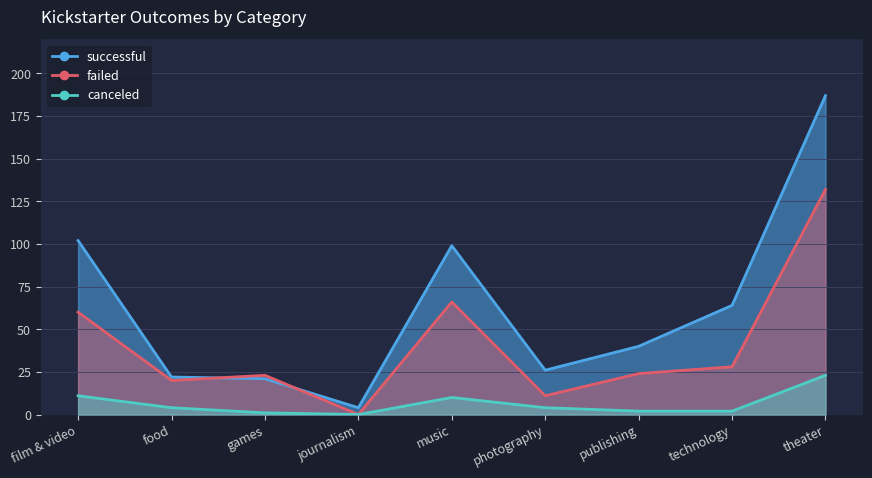

List the labels in order of canceled value, smallest first.

journalism, games, publishing, technology, food, photography, music, film & video, theater